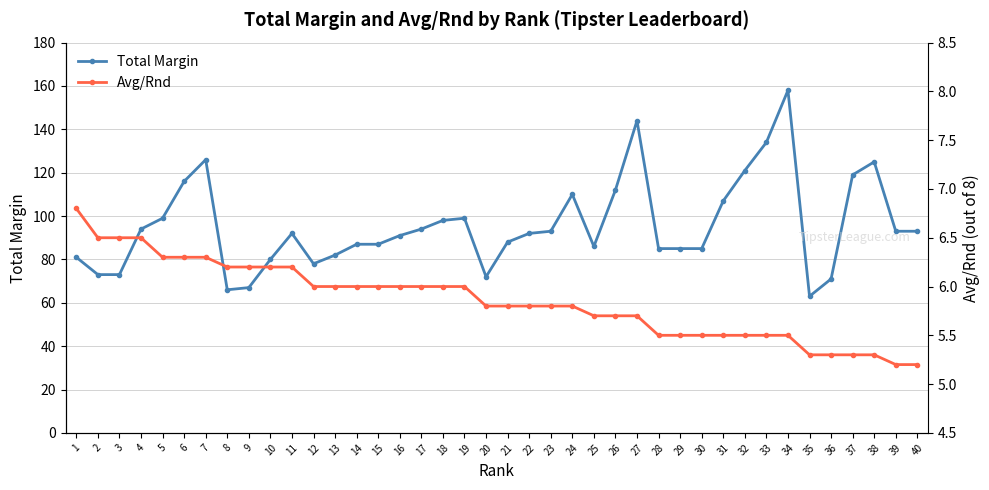

Is it true that Total Margin equals 73.0 at 2?

True